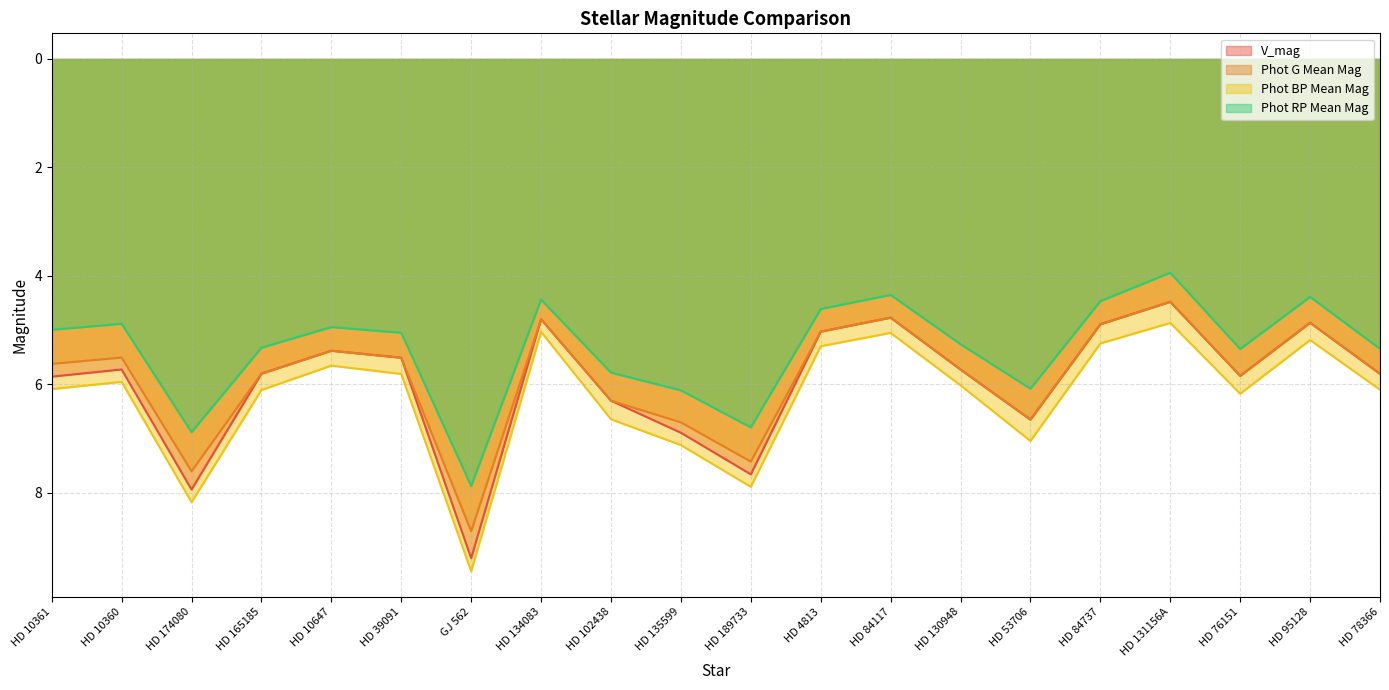

Which category has the highest value in the Phot RP Mean Mag series?

GJ 562